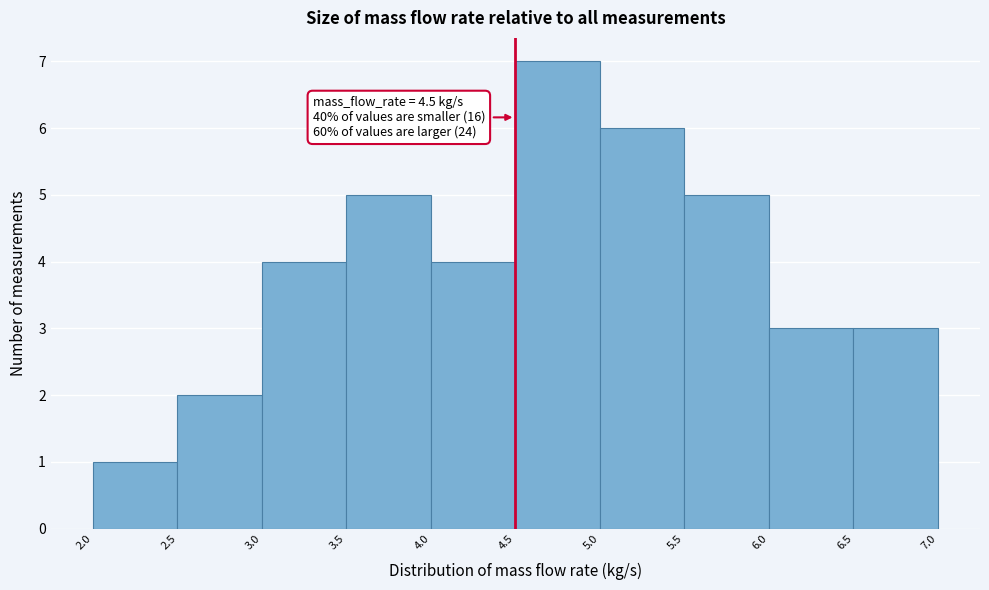

Which range on the x-axis has the tallest bar?

4.5 to 5.0